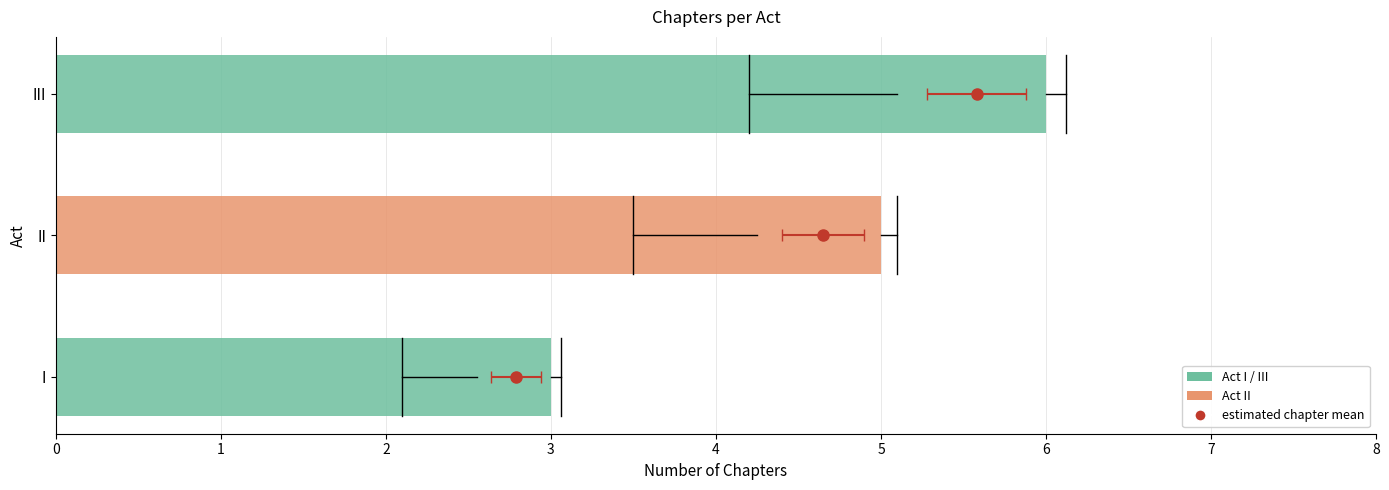

What is the value of the 1st bar from the left?

3